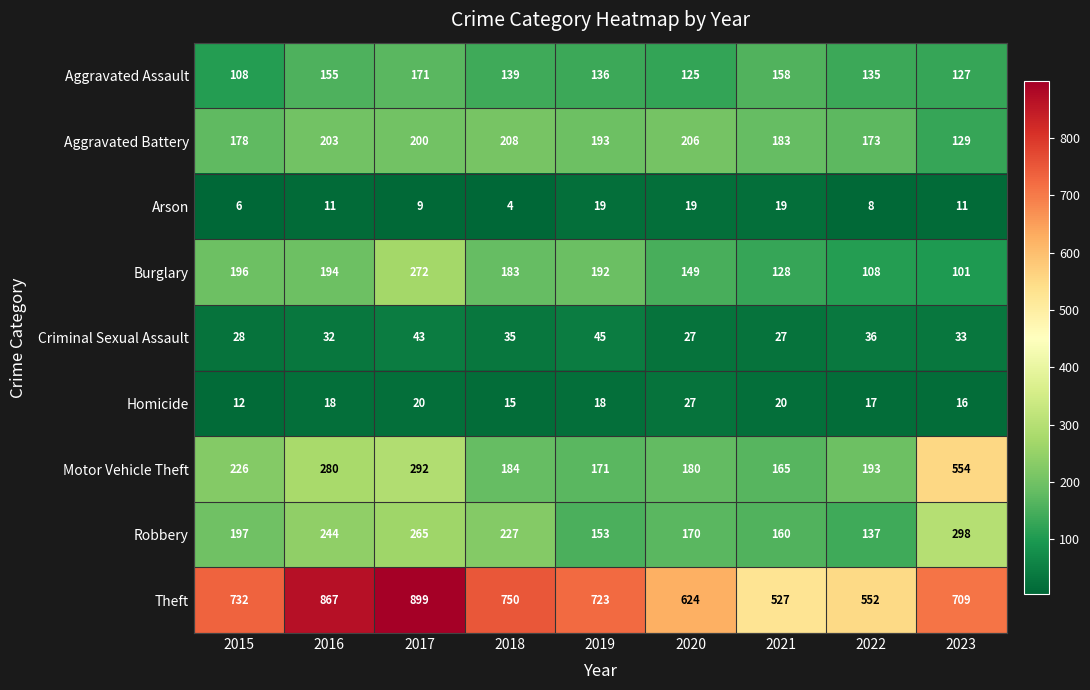

Which series has the largest total across all categories?

Theft